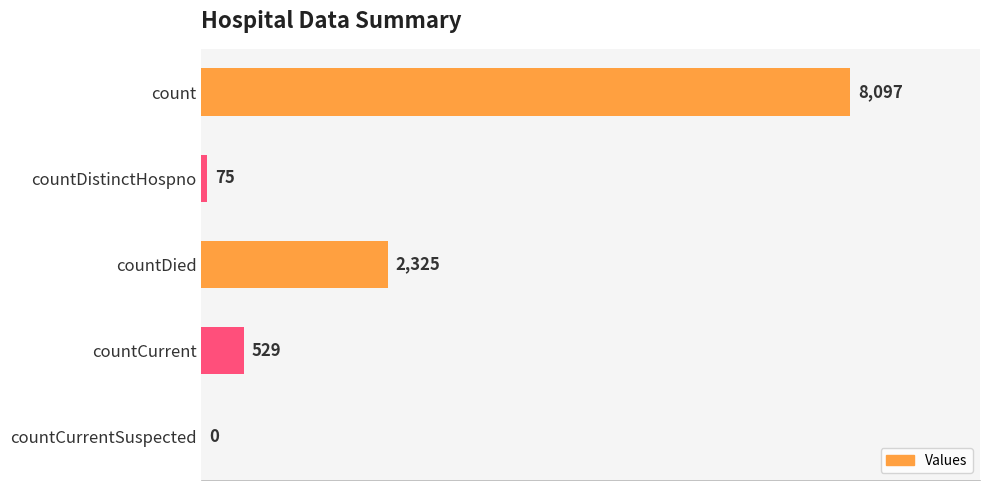

True or false: the data shows 0 at countCurrentSuspected.

True